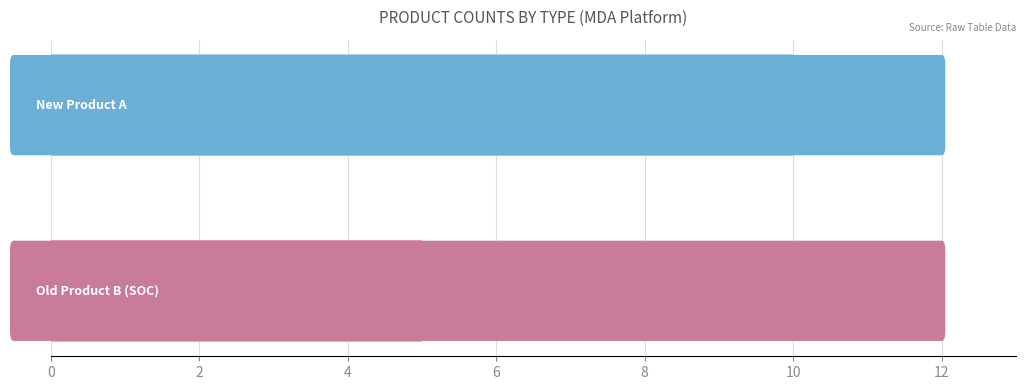

What is the smallest value displayed?

5